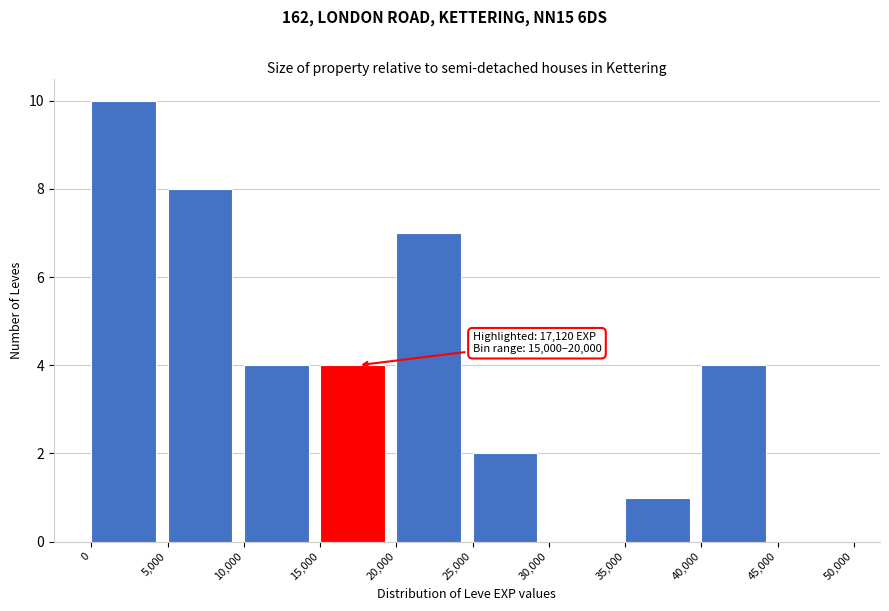

Which range on the x-axis has the tallest bar?

0 to 5,000